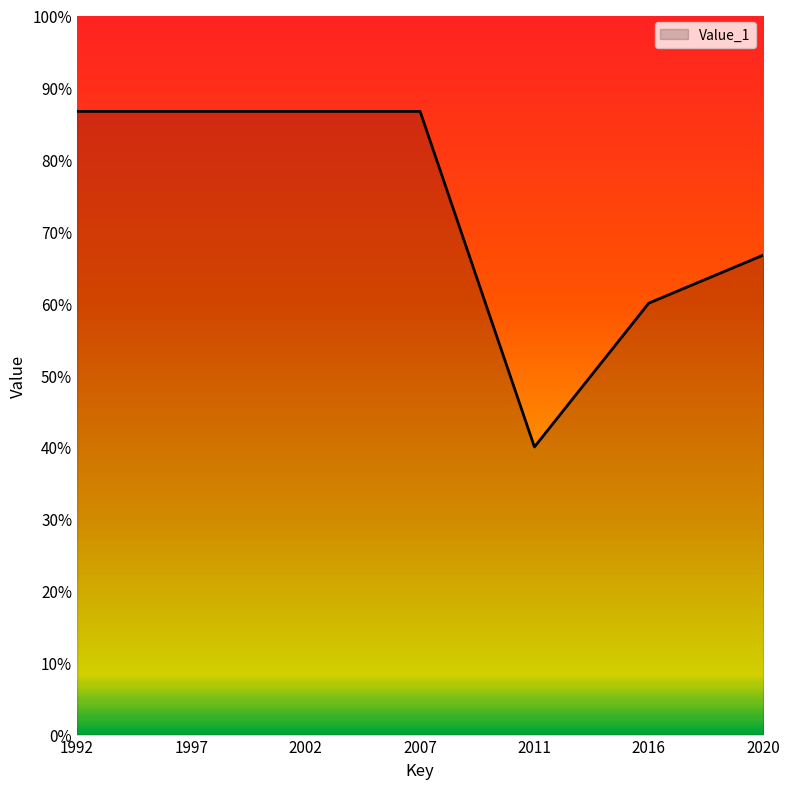

Which label corresponds to the smallest value in the chart?

2011